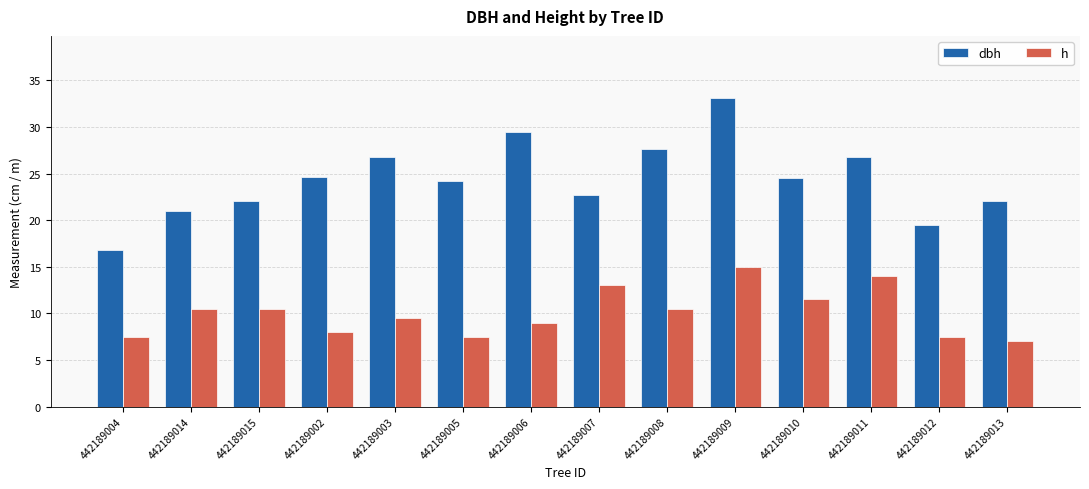

The h series shows 10.5 at 442189015. True or false?

True